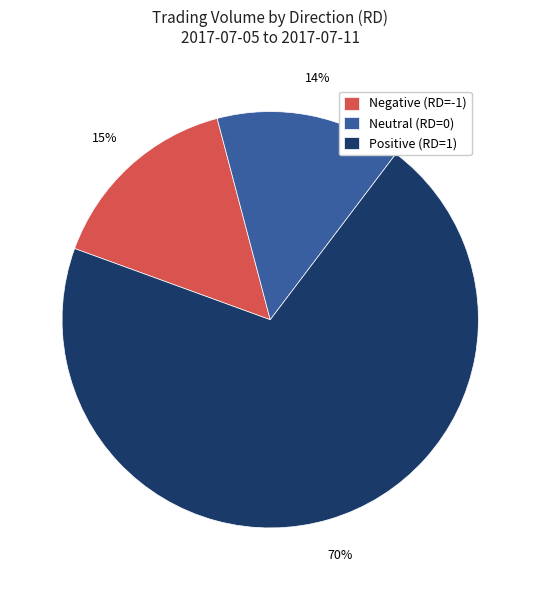

To the nearest percent, what percentage of the pie is Negative (RD=-1)?

15%